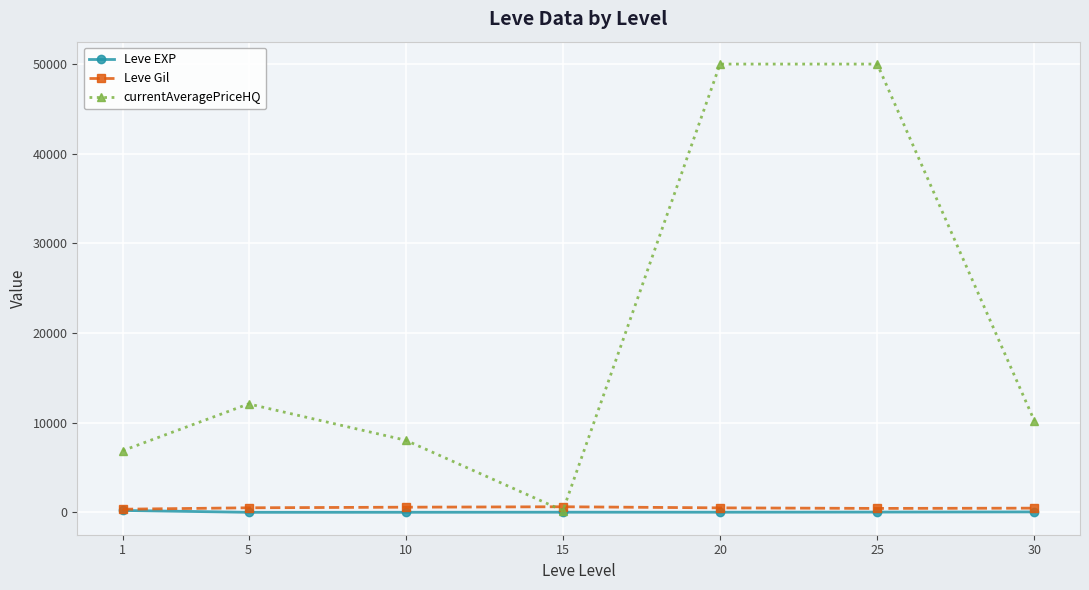

At which category does currentAveragePriceHQ reach its first local valley?

15